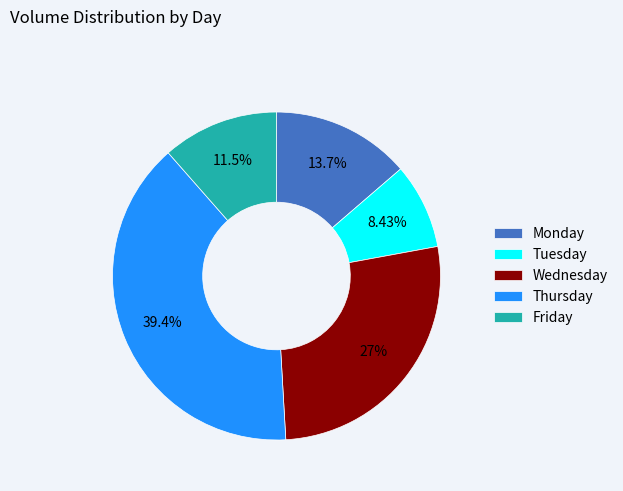

What percentage do Tuesday and Wednesday together represent?

35.4%